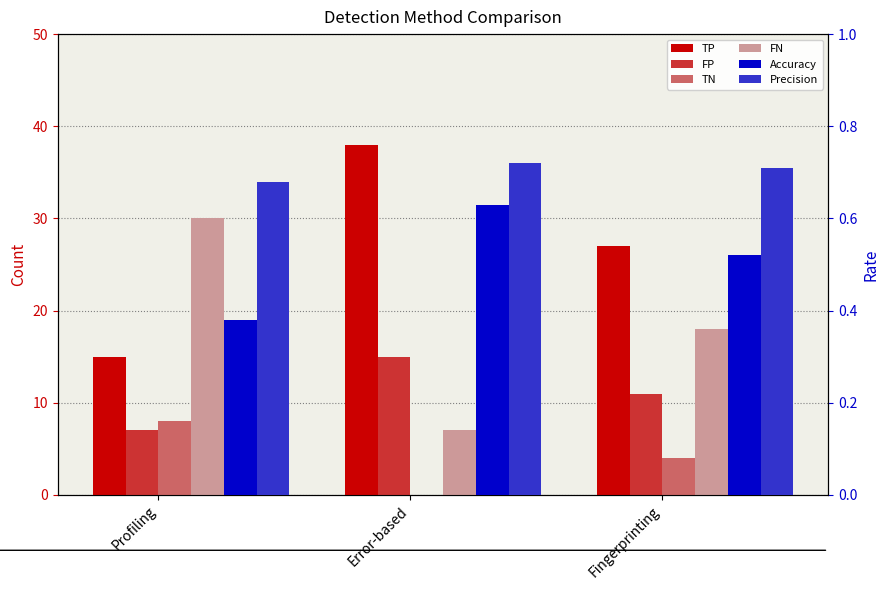

Which label corresponds to the largest value in the chart?

Error-based